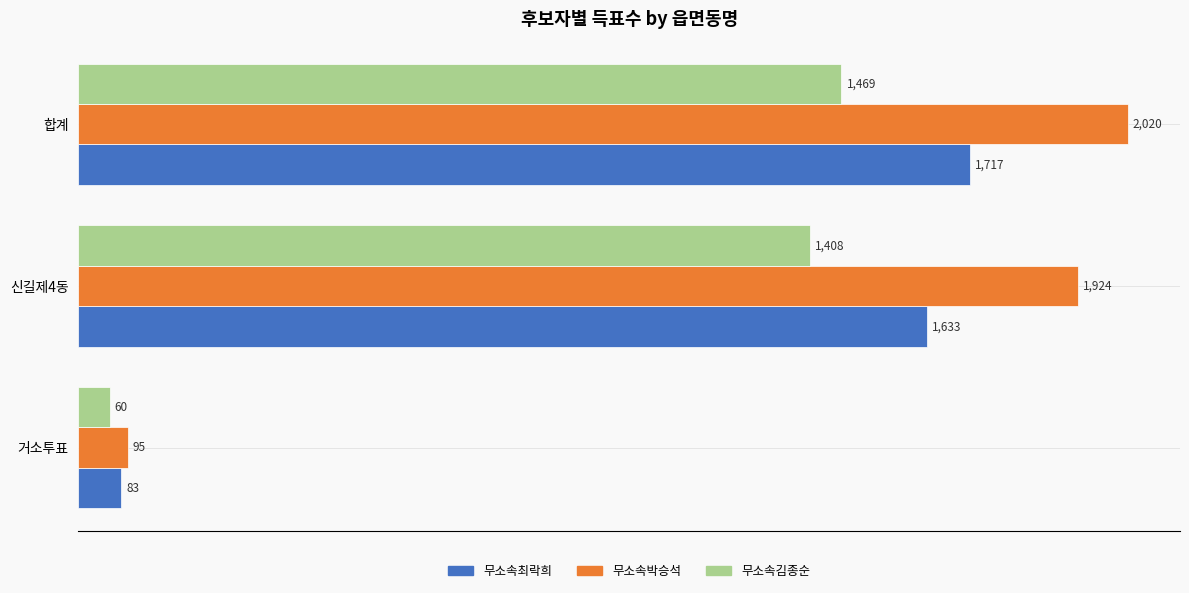

What is the difference between the maximum and minimum values in the 무소속박승석 series?

1925